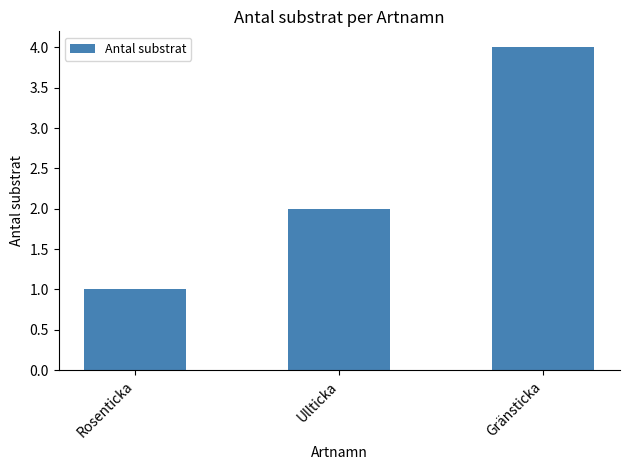

Count the number of data series in this chart.

1